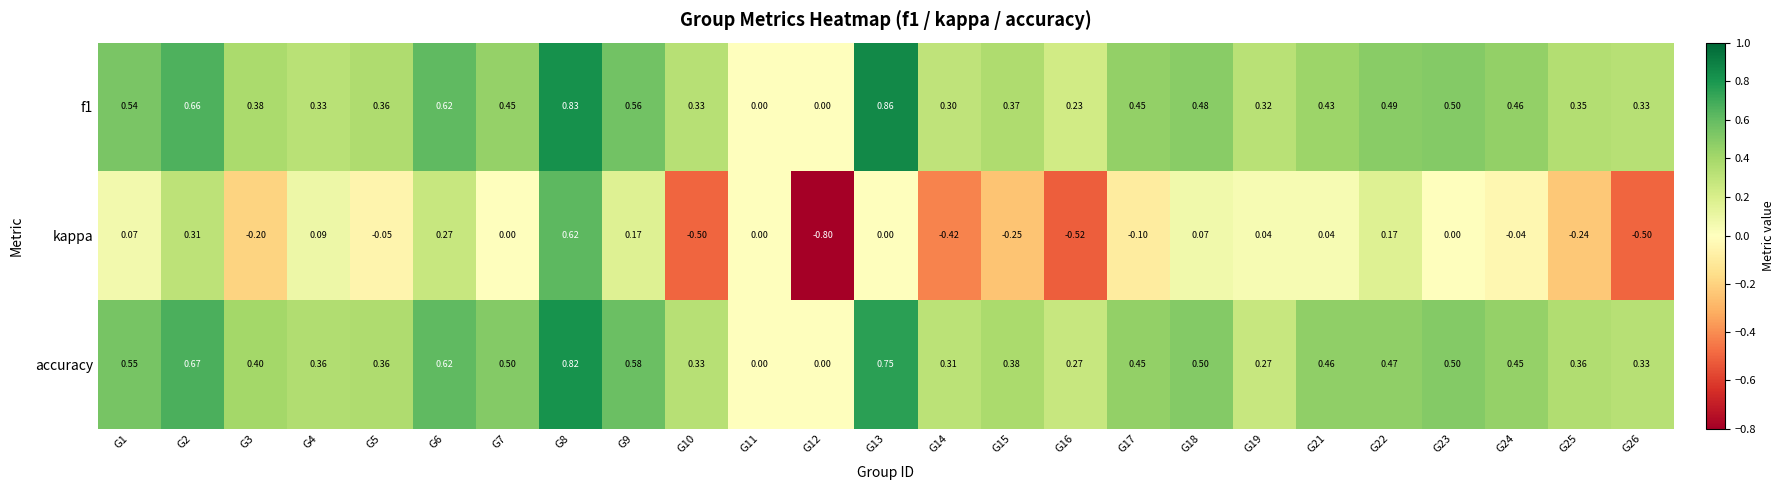

How many categories are shown in the chart?

25